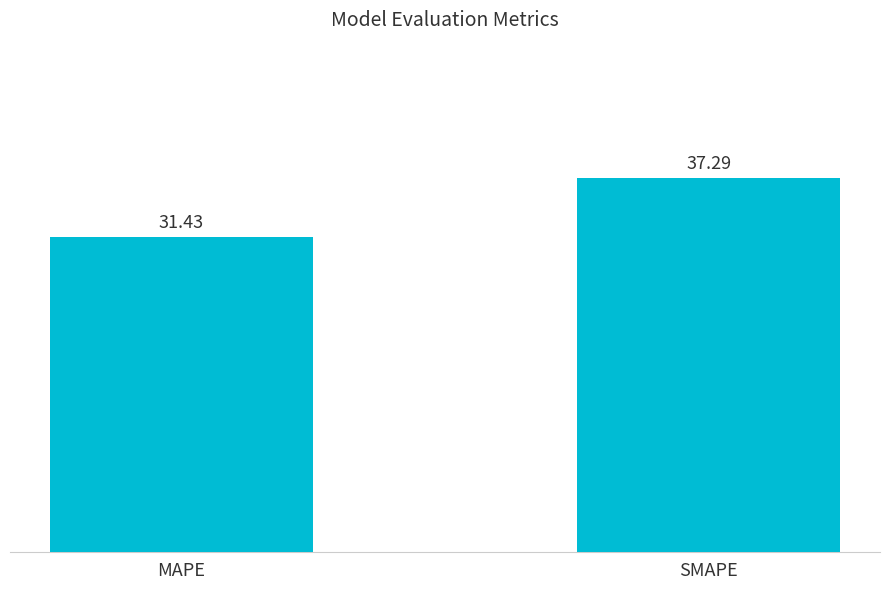

At which label is the value closest to 34?

MAPE